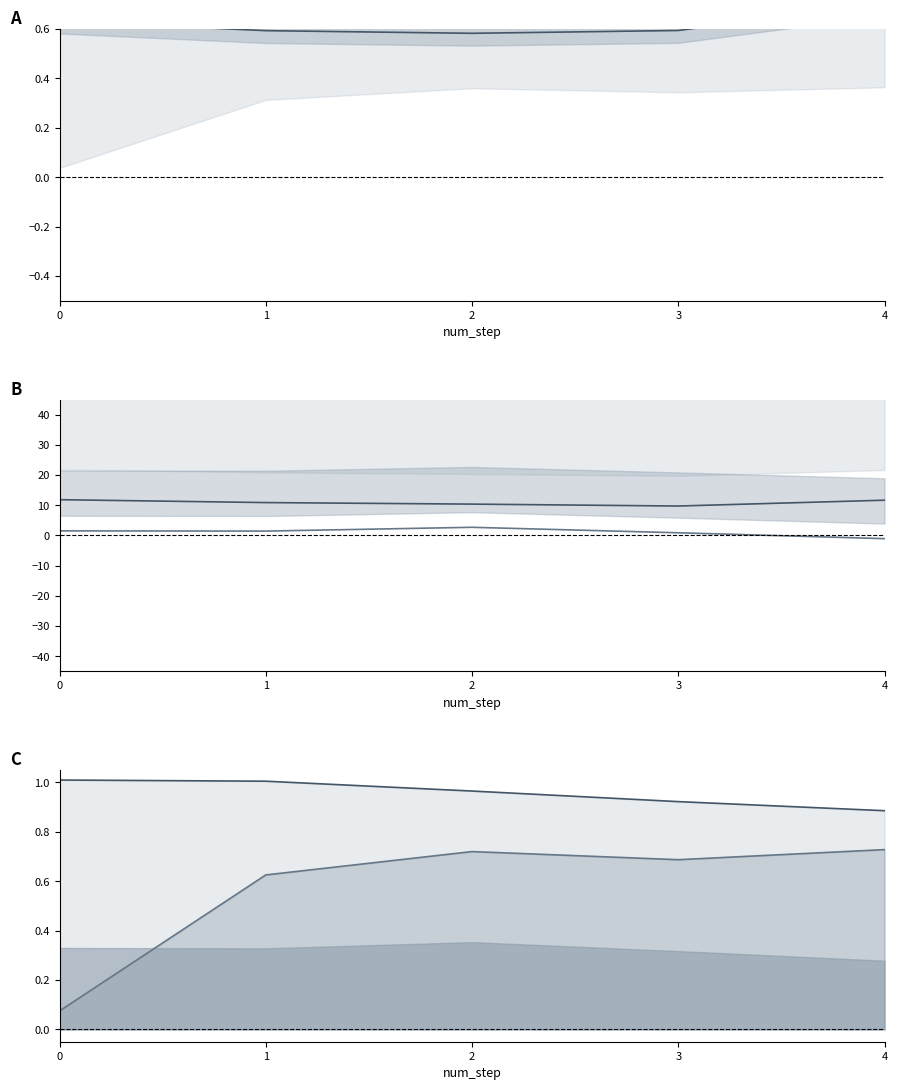

Does the chart display data point markers on the line(s)?

No